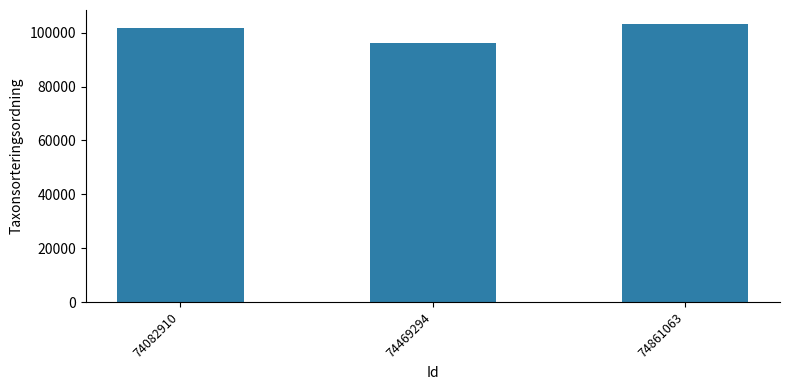

Reading left to right, extract all data points from this chart.

101808	96334	103265